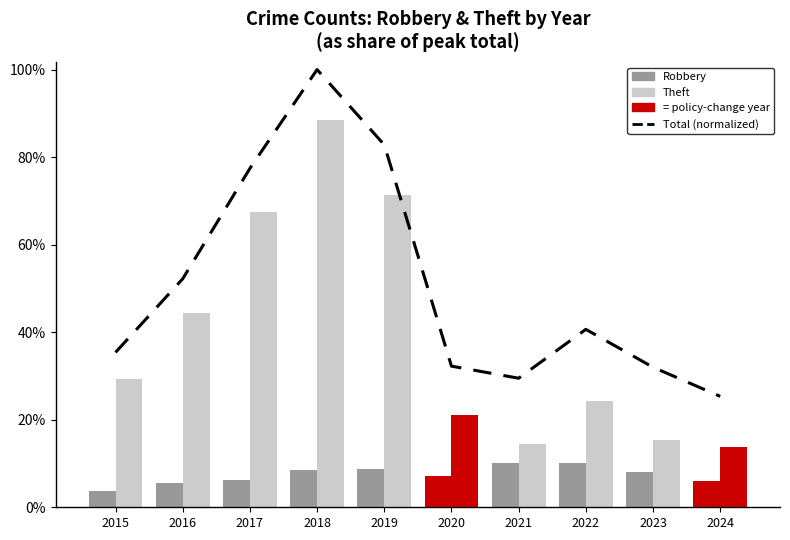

At 2018, list the series in order from largest to smallest.

Total (avg trend), Theft, Robbery